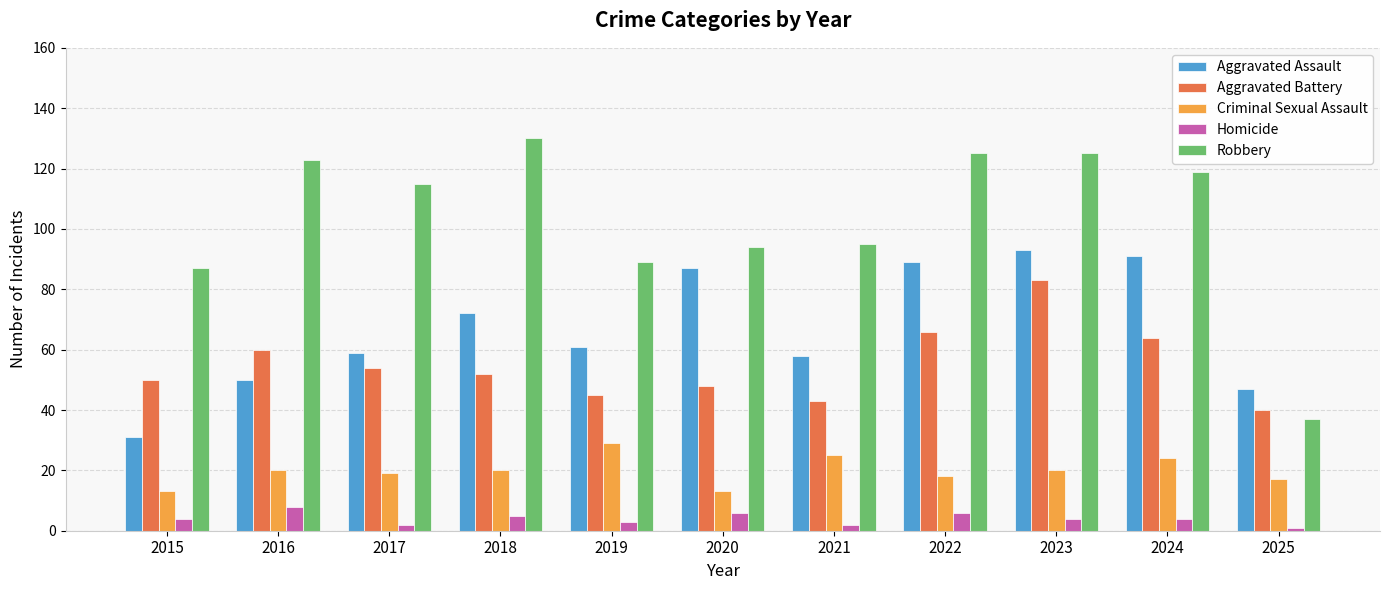

True or false: Aggravated Battery has a value of 64 at 2024.

True